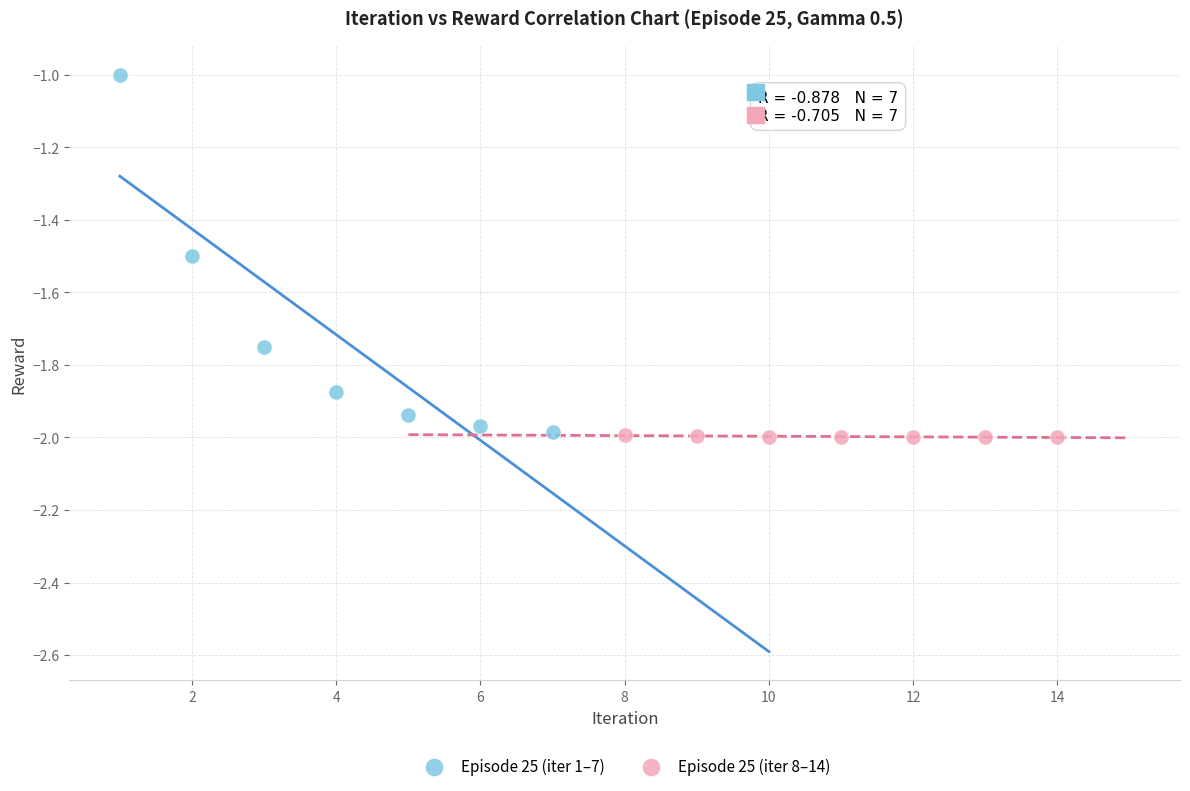

Which series contains the lowest Y value?

Episode 25 (iter 8–14)